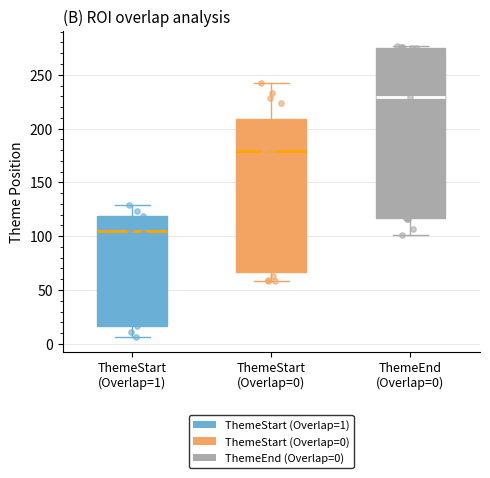

Which box is the tallest, from its lower edge to its upper edge?

ThemeEnd (Overlap=0)